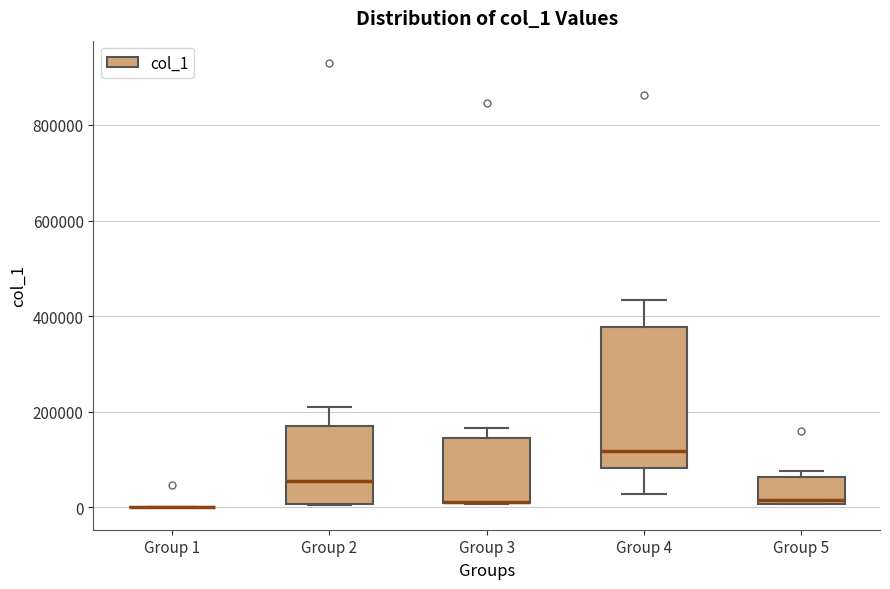

Reading left to right, read every box against the y-axis: the position of its median line, the range the box covers, and the ends of its whiskers. The values are not printed on the chart, so give them approximately, as read against the axis.

Group 1: box collapsed to a line at 0, whiskers 0 to 0
Group 2: median 60000, box 0 to 180000, whiskers 0 to 200000
Group 3: median 20000 (drawn on the box's lower edge), box 0 to 140000, whiskers 0 to 160000
Group 4: median 120000, box 80000 to 380000, whiskers 20000 to 440000
Group 5: median 20000, box 0 to 60000, whiskers 0 to 80000